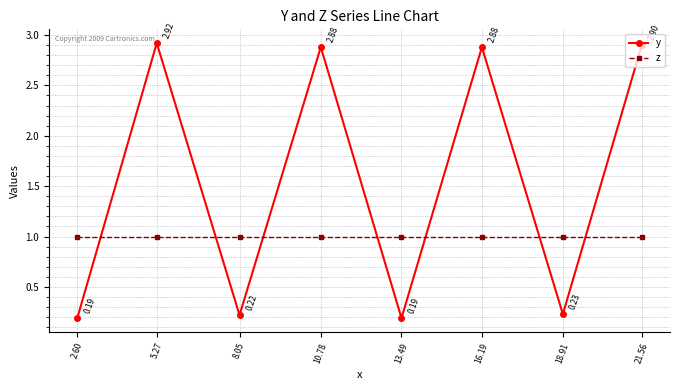

What is the sum of all y values?

12.4